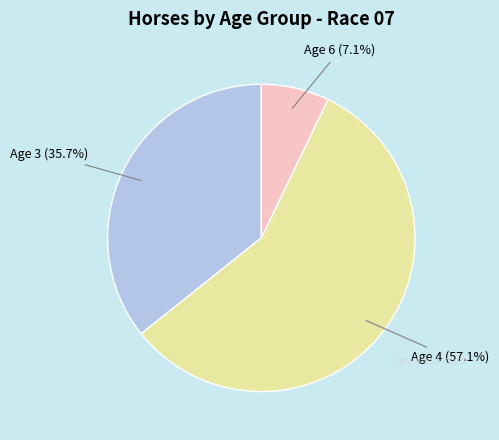

To the nearest percent, what is the average slice percentage?

33%